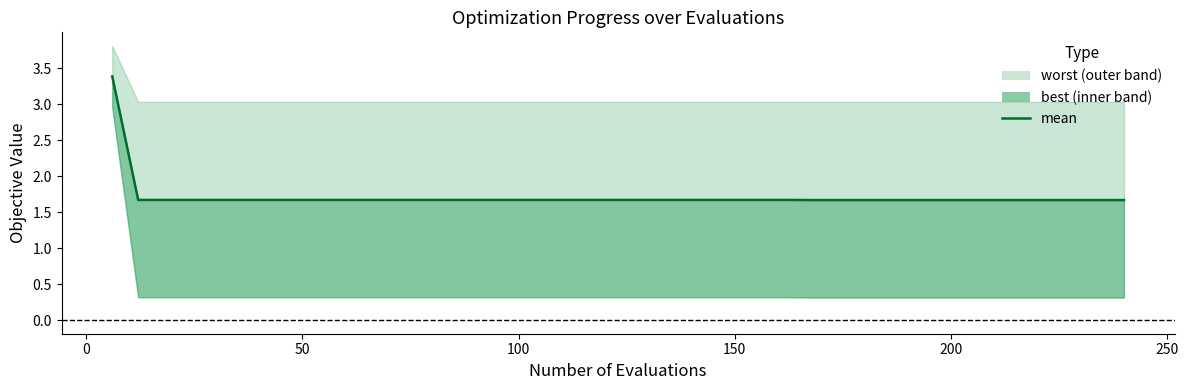

What is the difference between the maximum and second lowest values?

1.7